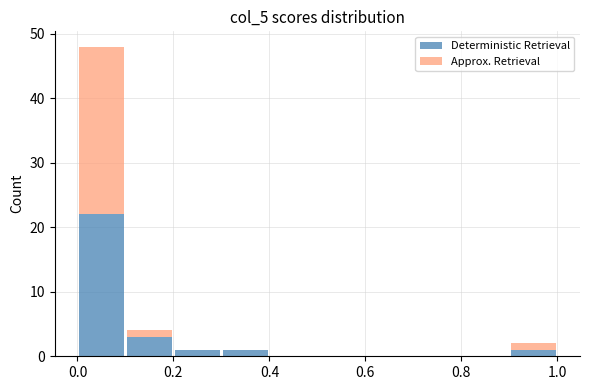

Which range on the x-axis has the tallest stacked bar (by total height)?

0.0 to 0.1